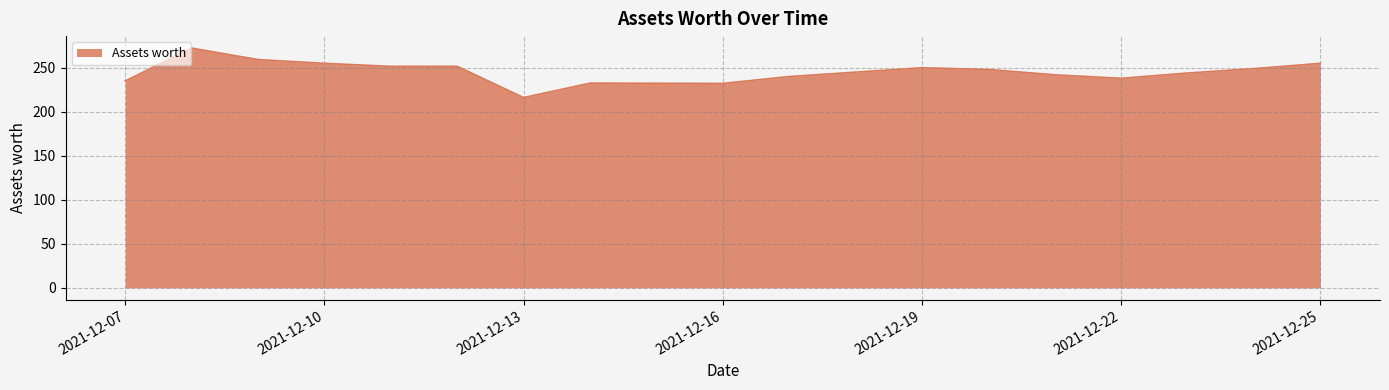

What is the smallest value displayed?

216.1